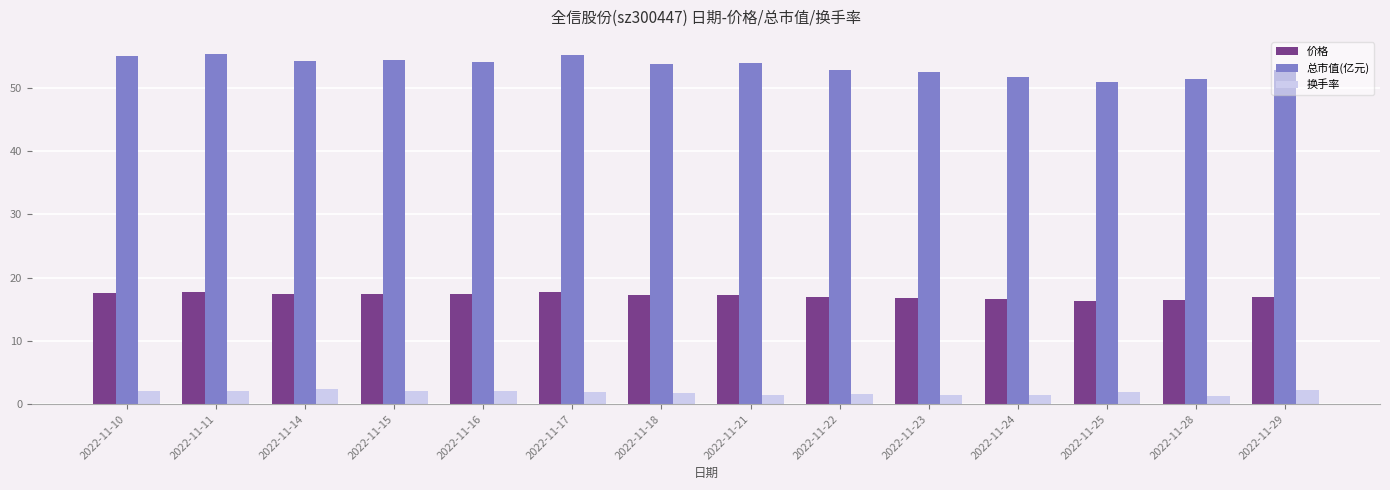

The 换手率 series shows 2.1 at 2022-11-10. True or false?

True